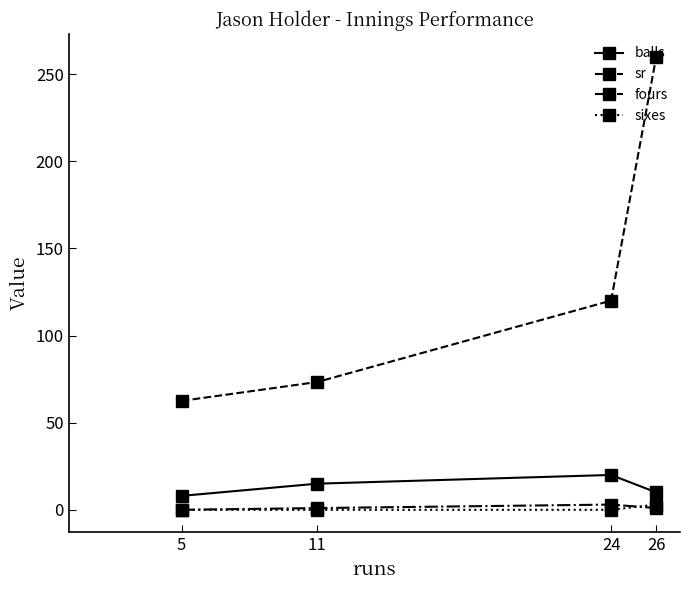

What is the spread (max minus min) of values at 5?

62.5